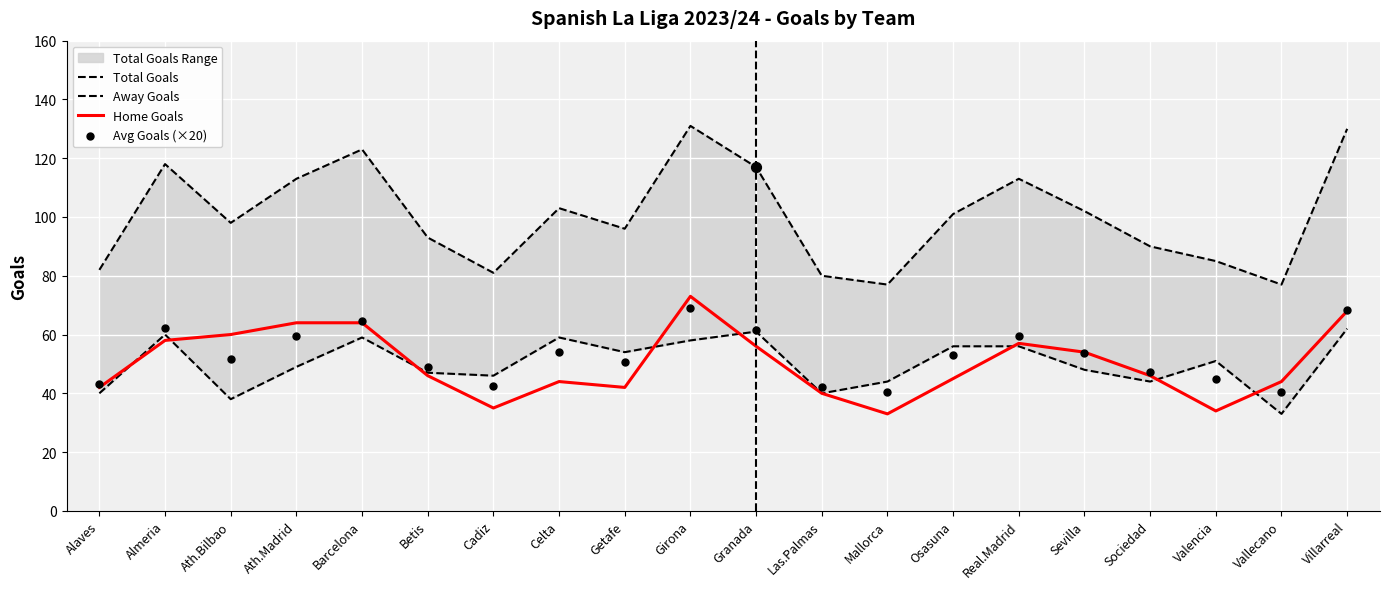

True or false: Home Goals has a value of 101 at Almeria.

False